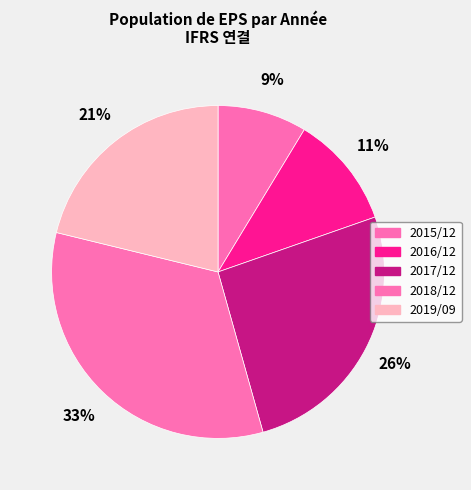

Is it true that 2019/09 is 27% of the pie?

False